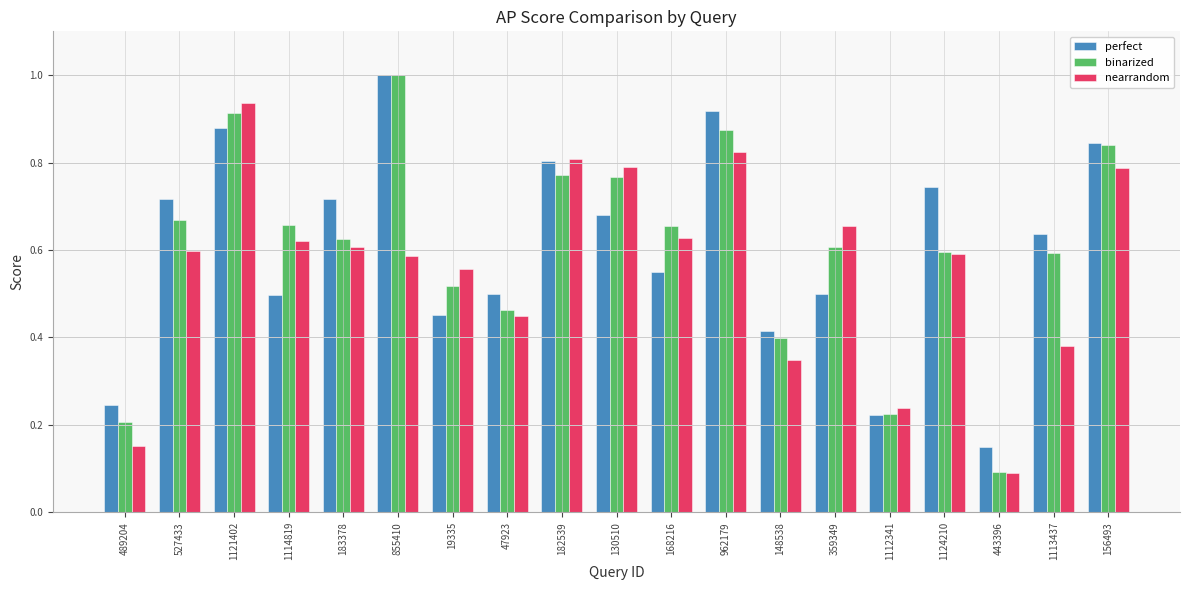

What is the highest value of the binarized series?

1.0